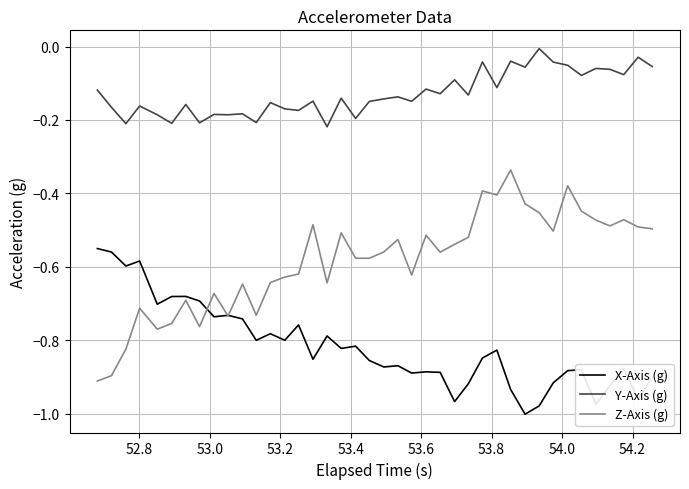

How many series are shown in this chart?

3